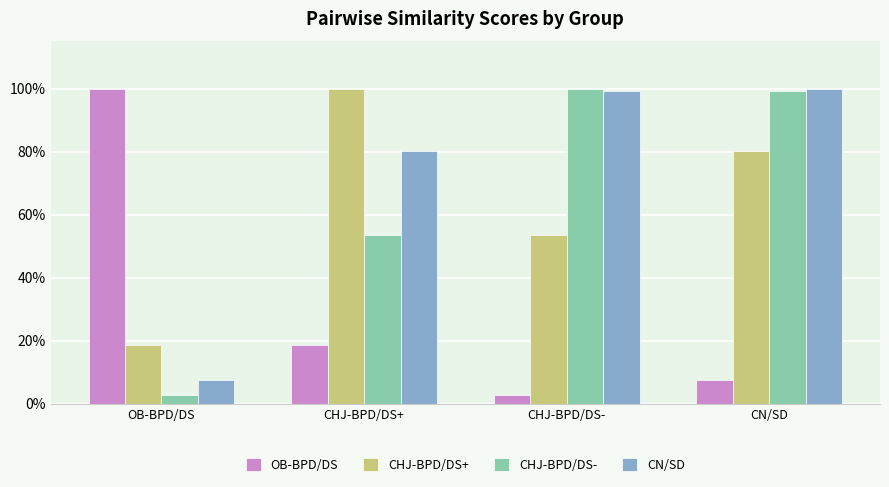

What is the sum of all CHJ-BPD/DS- values?

2.6